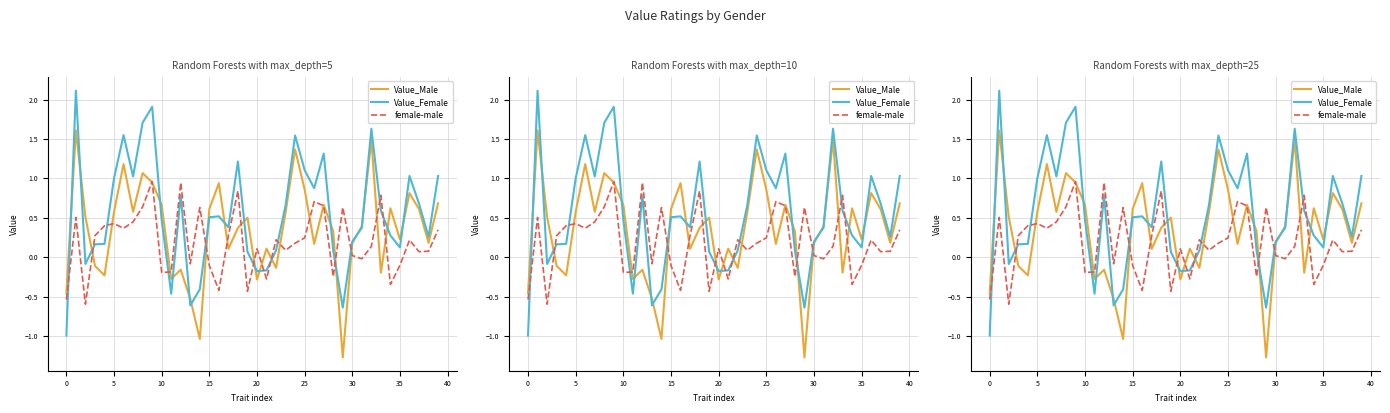

Does the chart display data point markers on the line(s)?

No